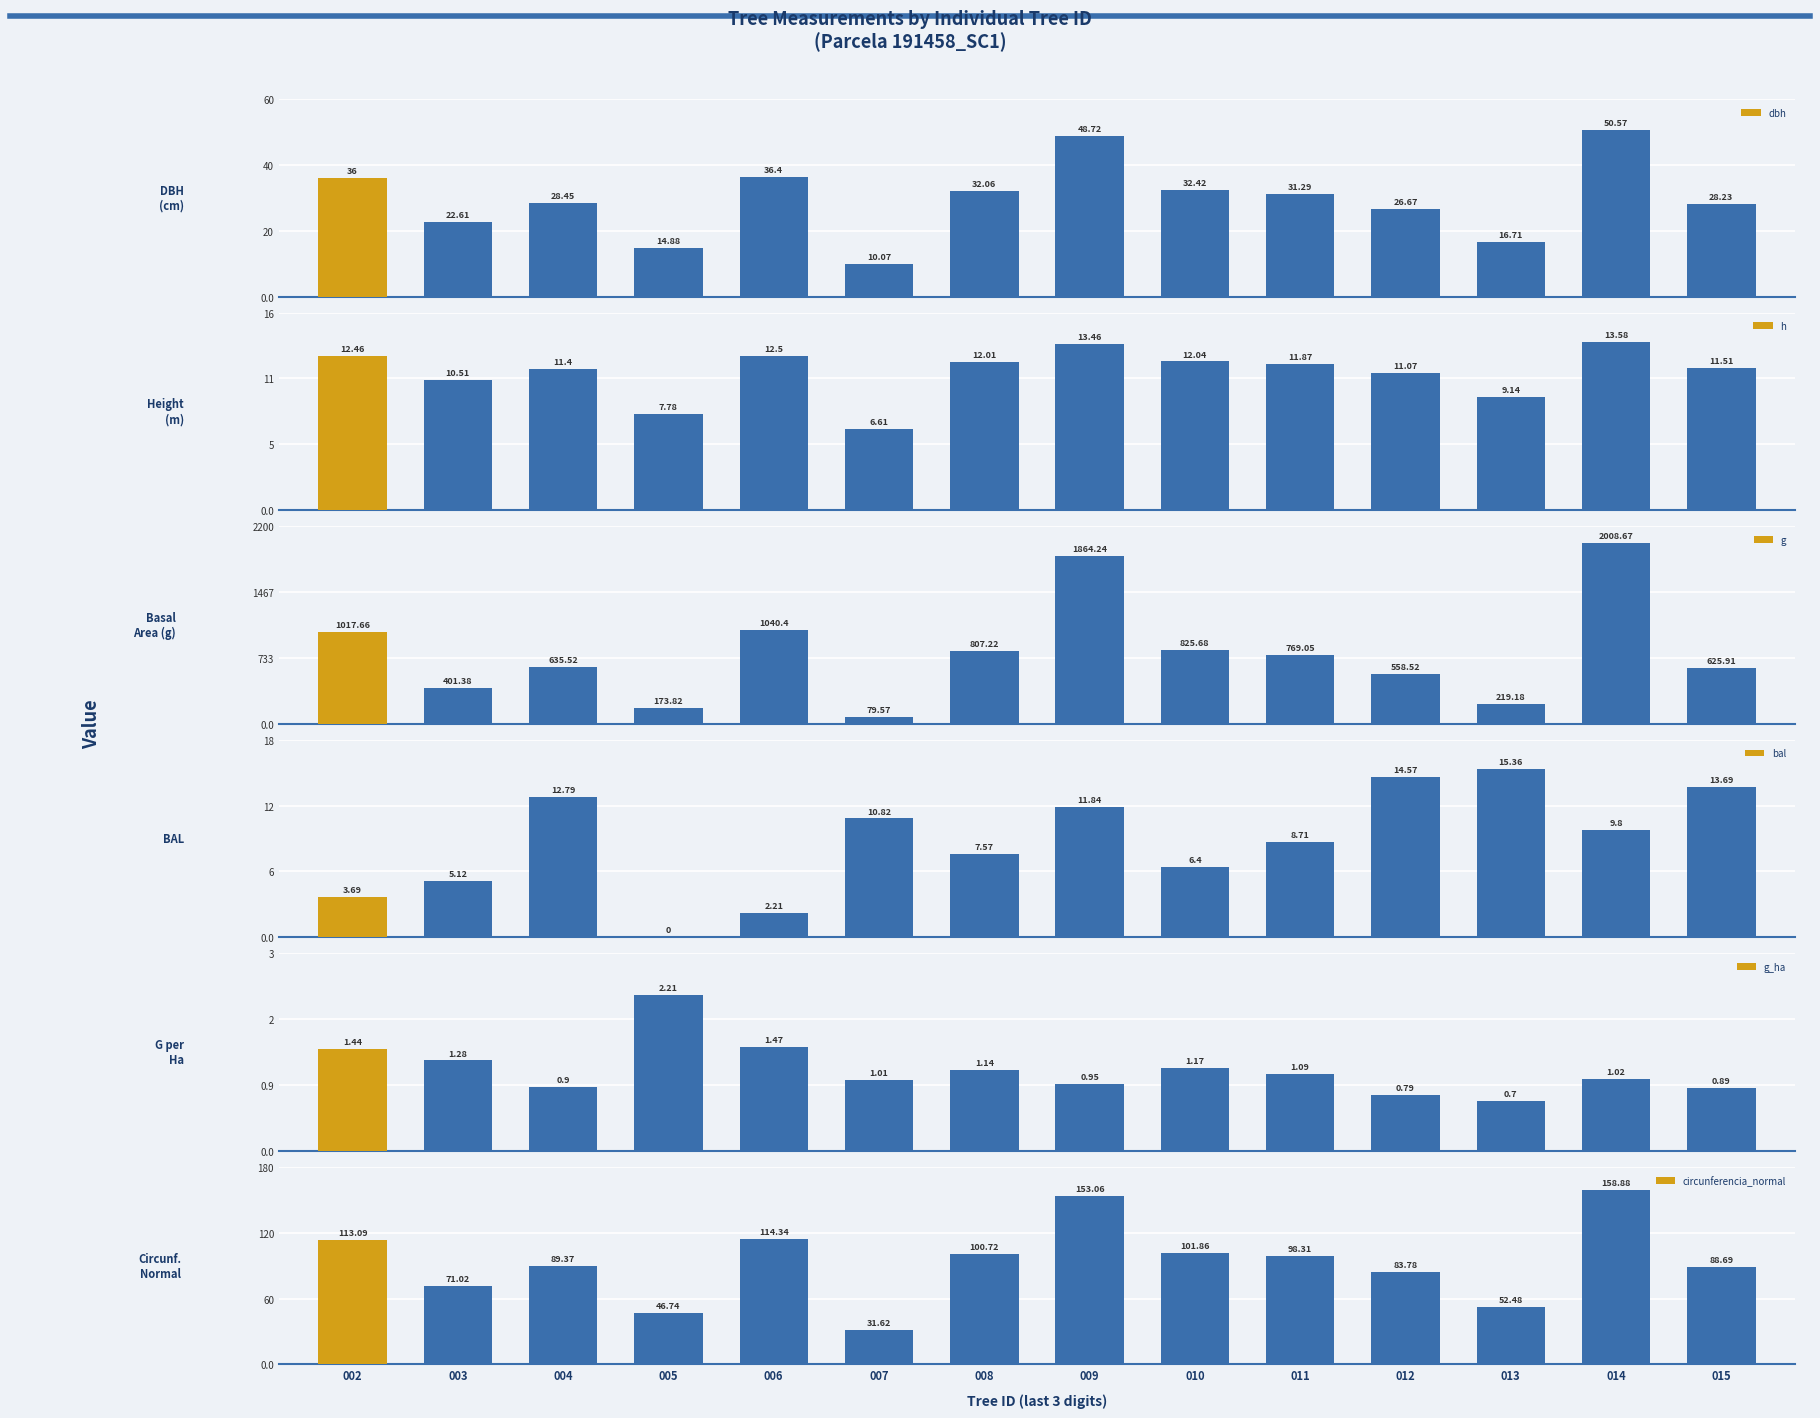

Is it true that g equals 825.7 at 010?

True